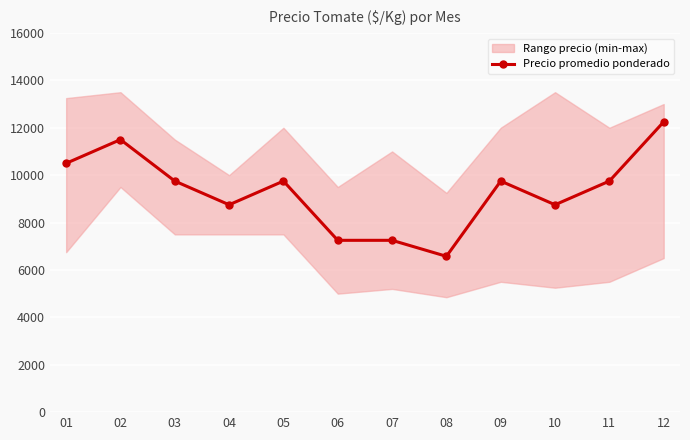

What is the difference between the maximum and second lowest values?

5000